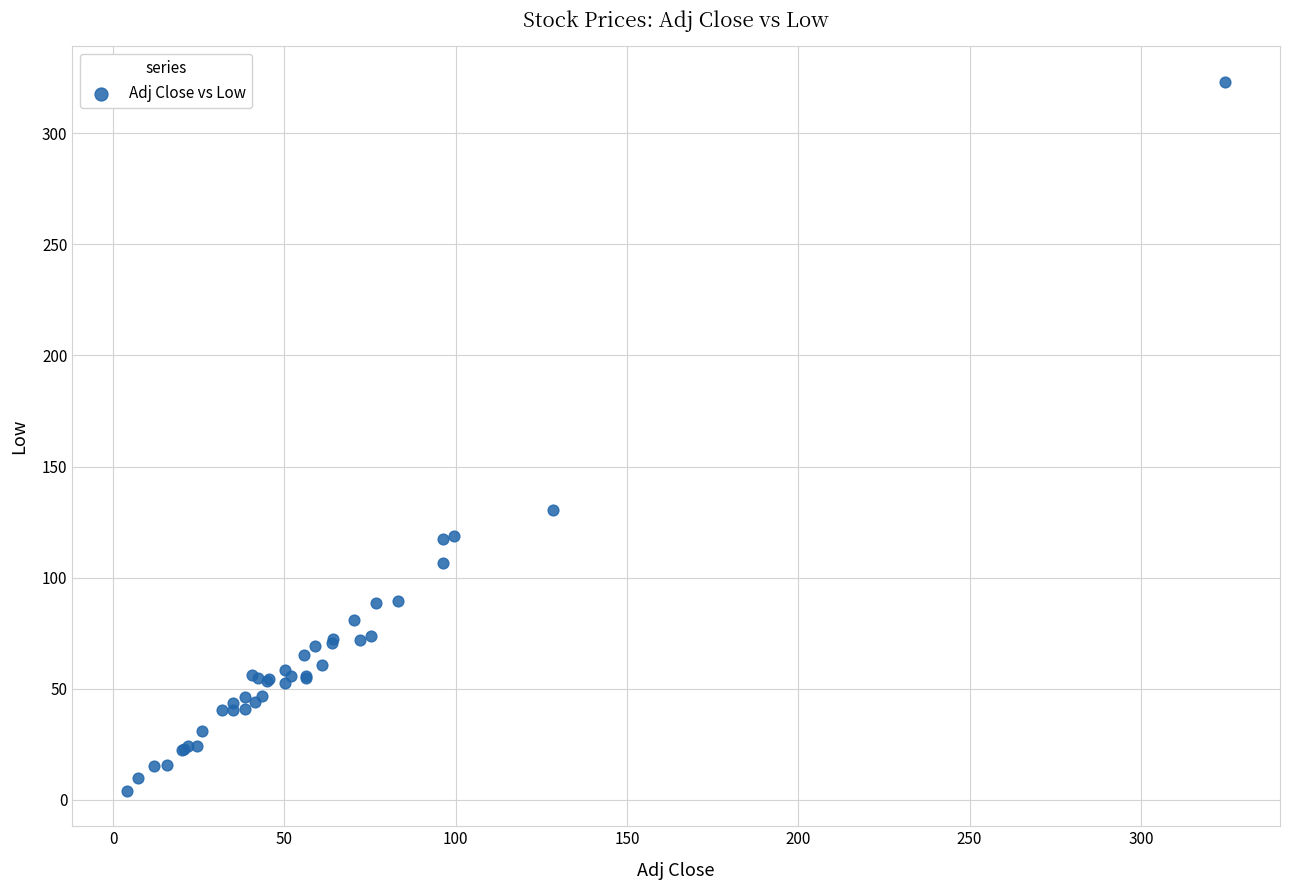

What Y value in the scatter plot is closest to 163?

130.5